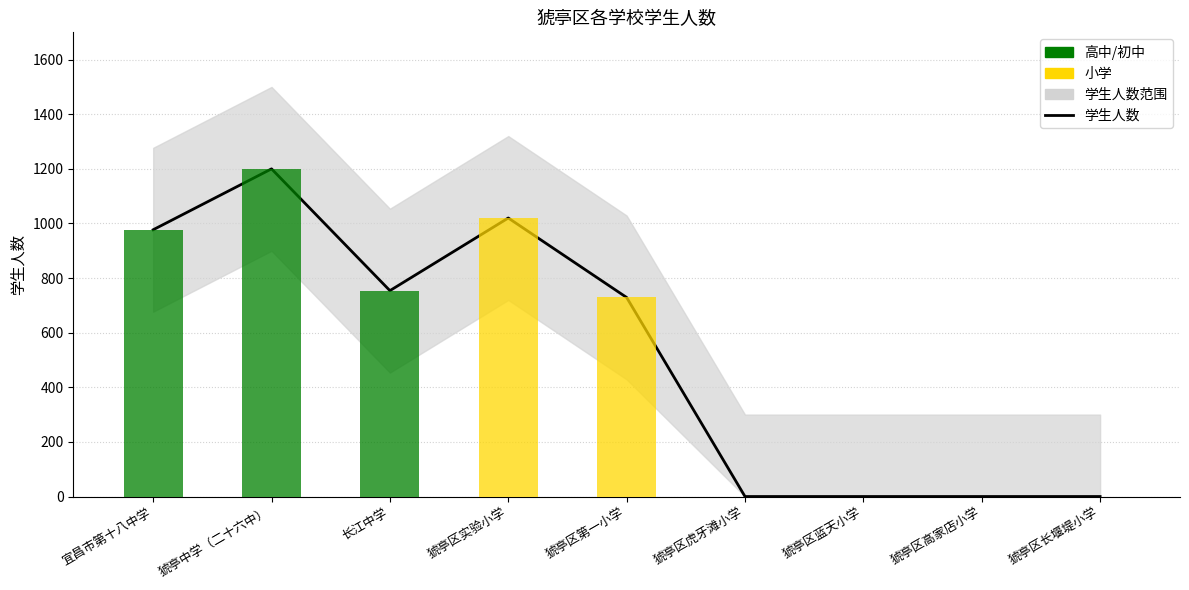

What is the label of the 5th bar from the right?

猇亭区第一小学